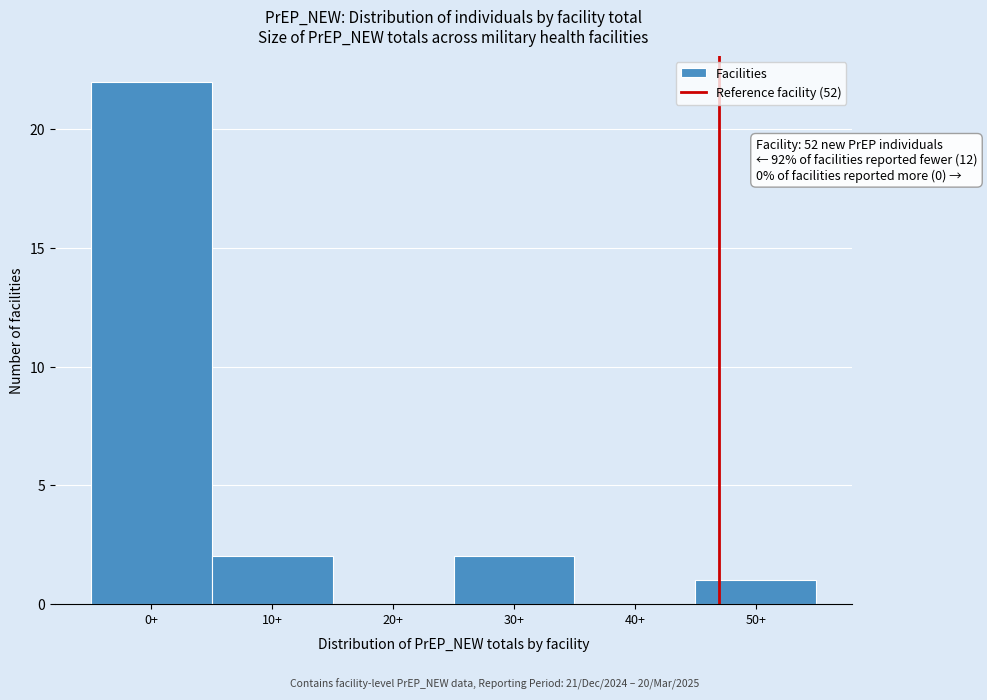

Reading left to right, extract all data points from this chart.

0+=22	10+=2	20+=0	30+=2	40+=0	50+=1